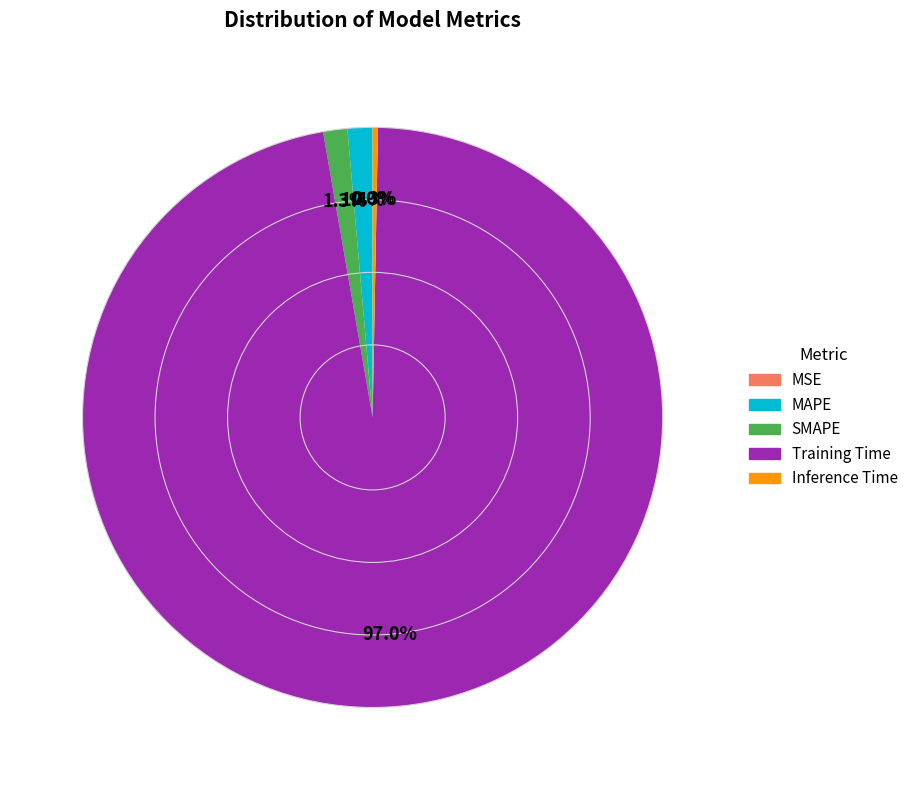

Does any single category account for the majority?

Yes